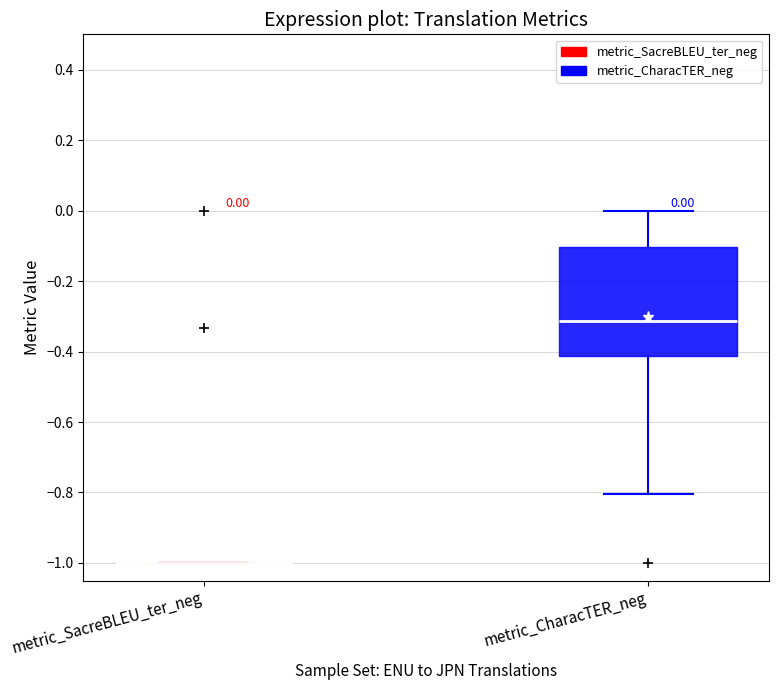

Comparing the boxes themselves (not the whiskers), which one is the tallest?

metric_CharacTER_neg